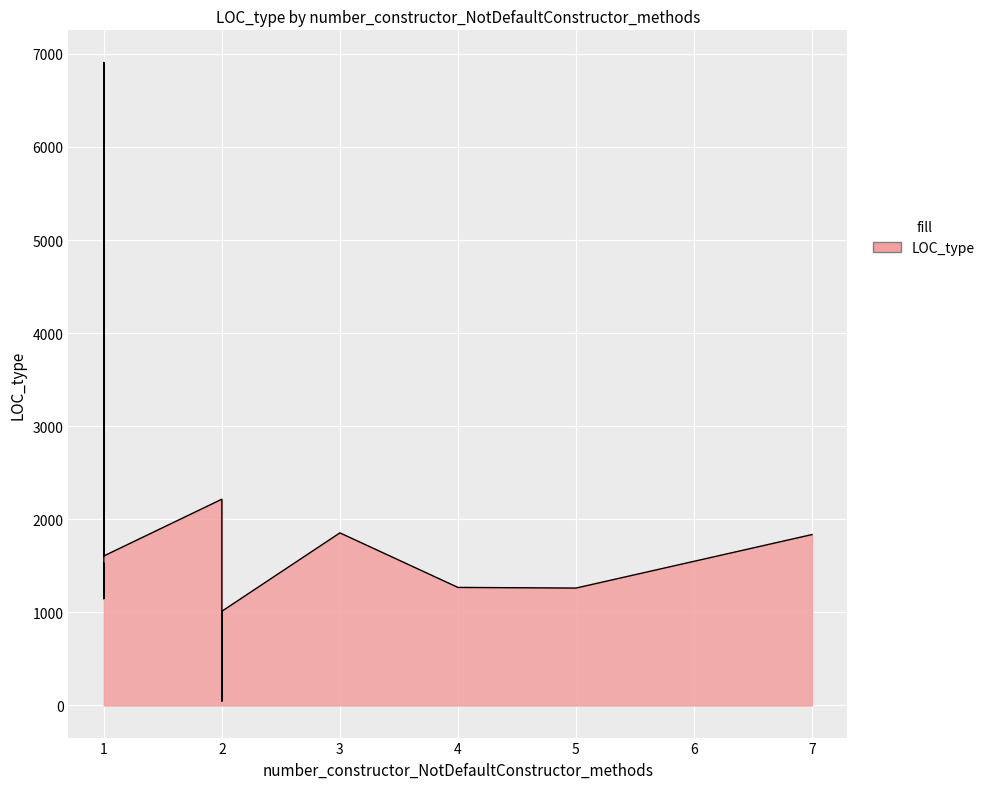

Where does the data first go above 1527?

3